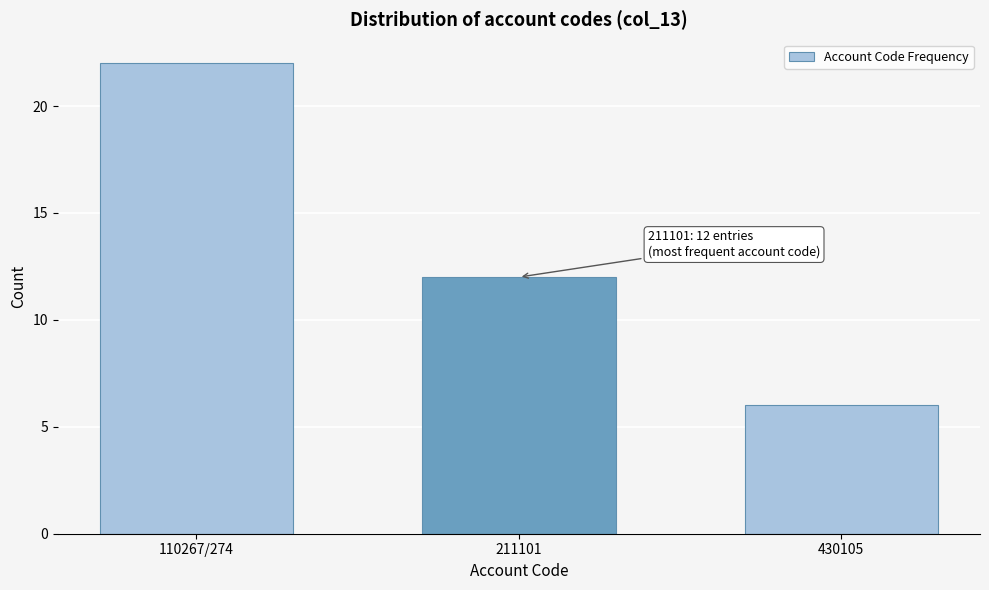

Reading left to right, transcribe all the data shown in this chart.

110267/274=22	211101=12	430105=6